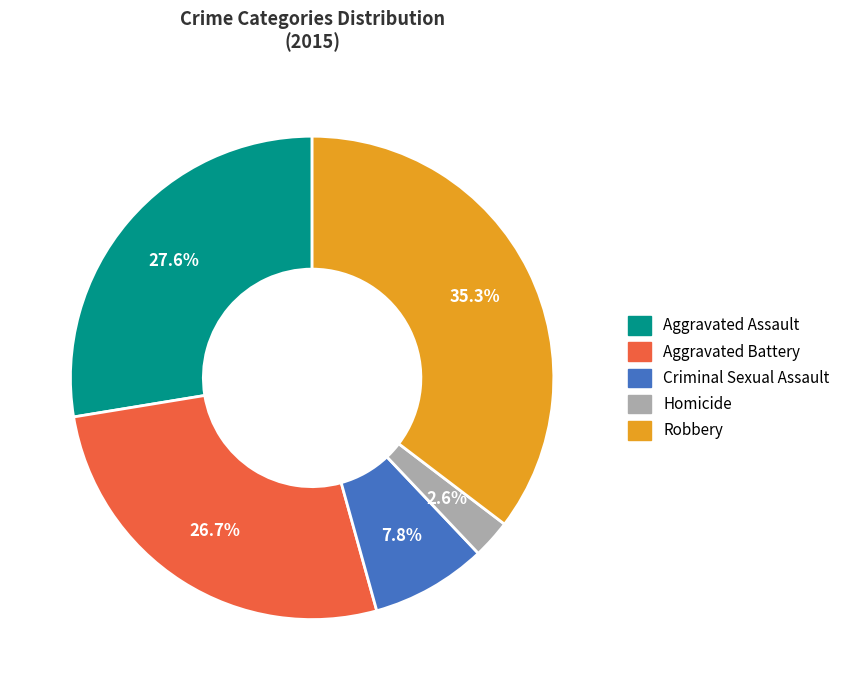

Does any single category account for the majority?

No